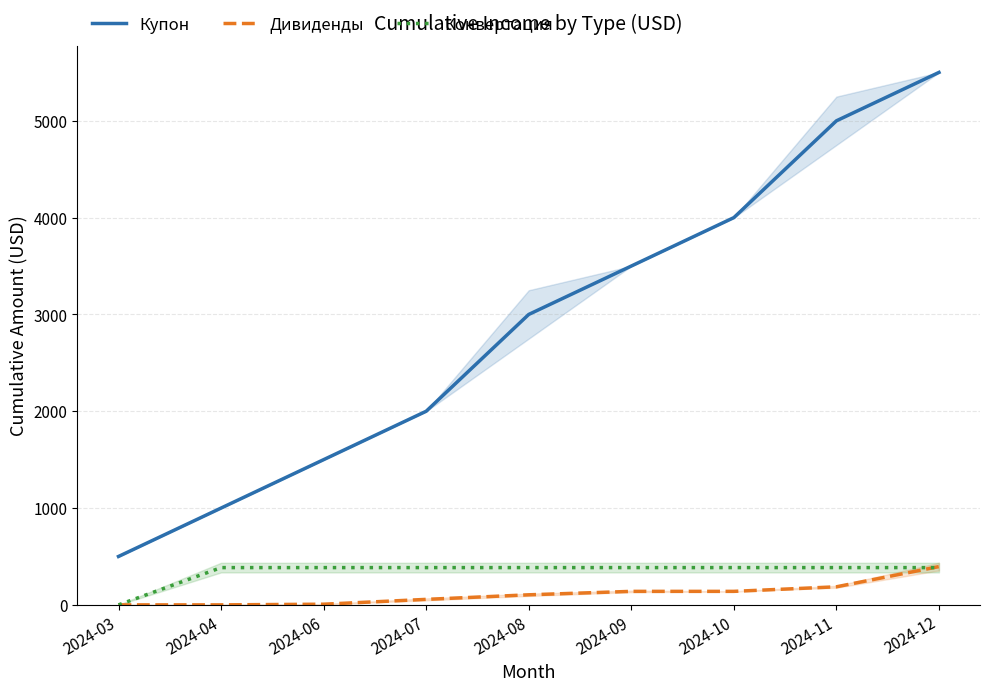

Is the value of Купон at 2024-08 greater than the value of Конвертация at 2024-08?

Yes